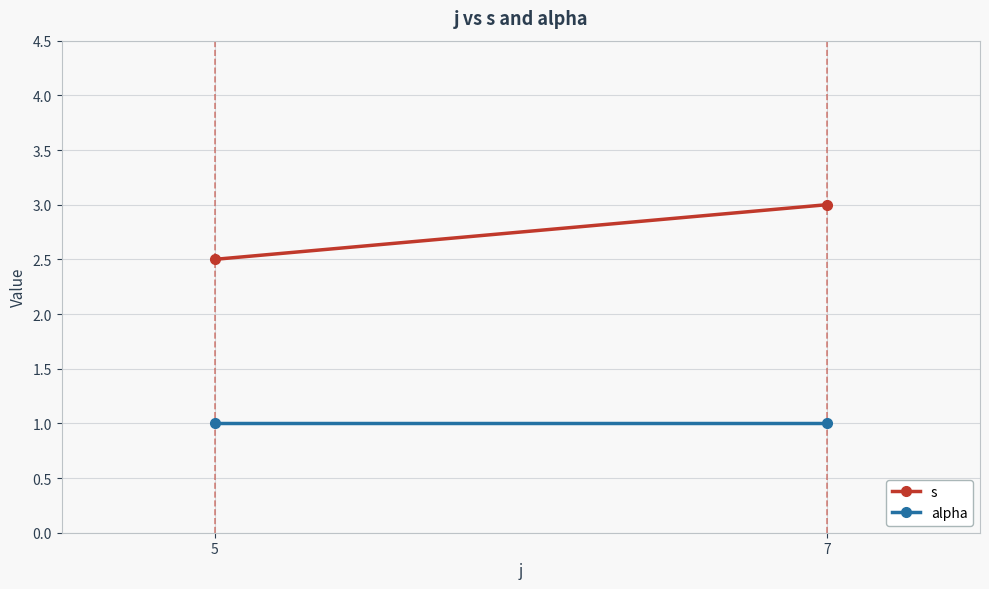

Reading right to left, extract all data points from this chart.

s: 7=3.0	5=2.5
alpha: 7=1.0	5=1.0